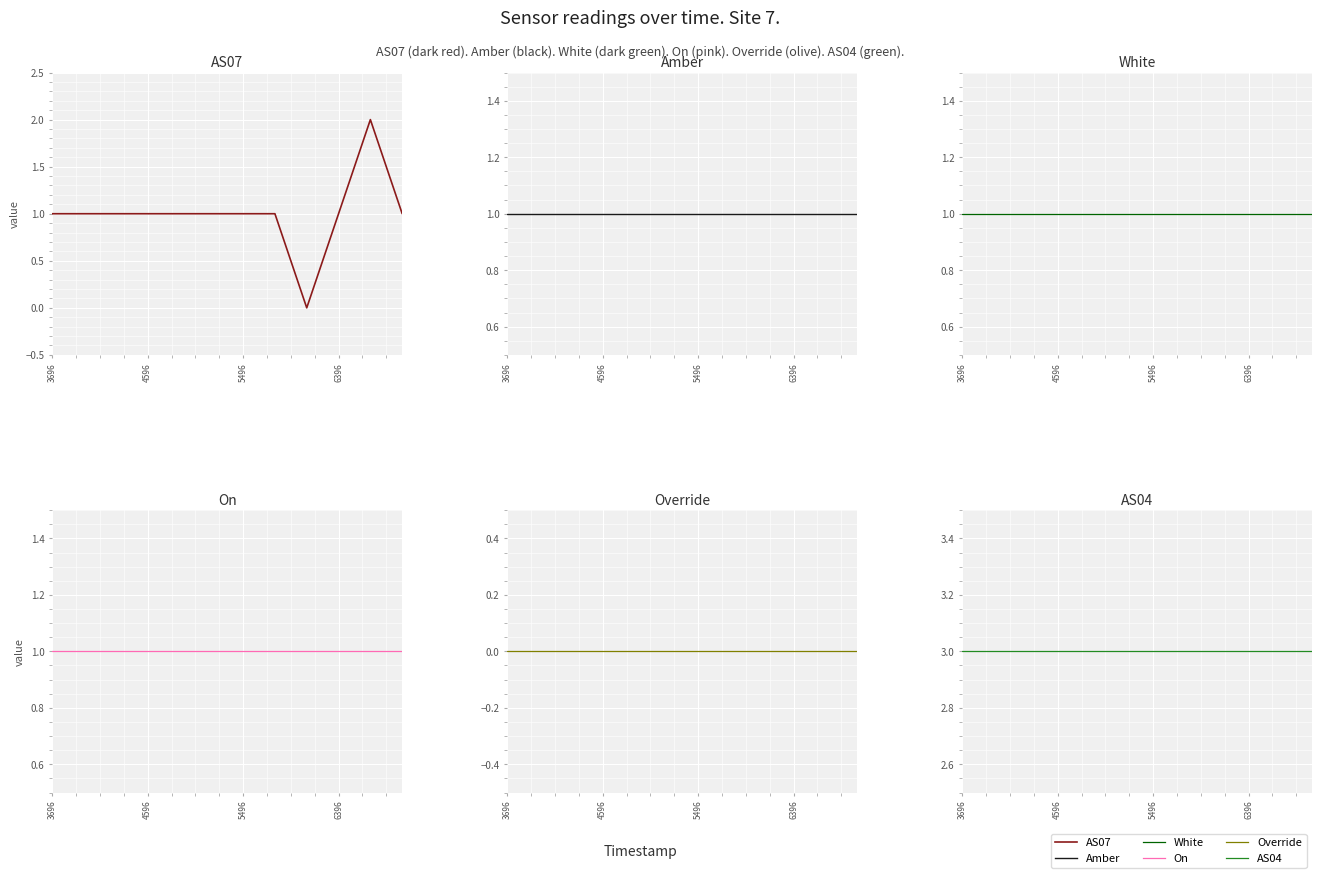

Between 4596 and 6396, which series saw the biggest shift?

AS07